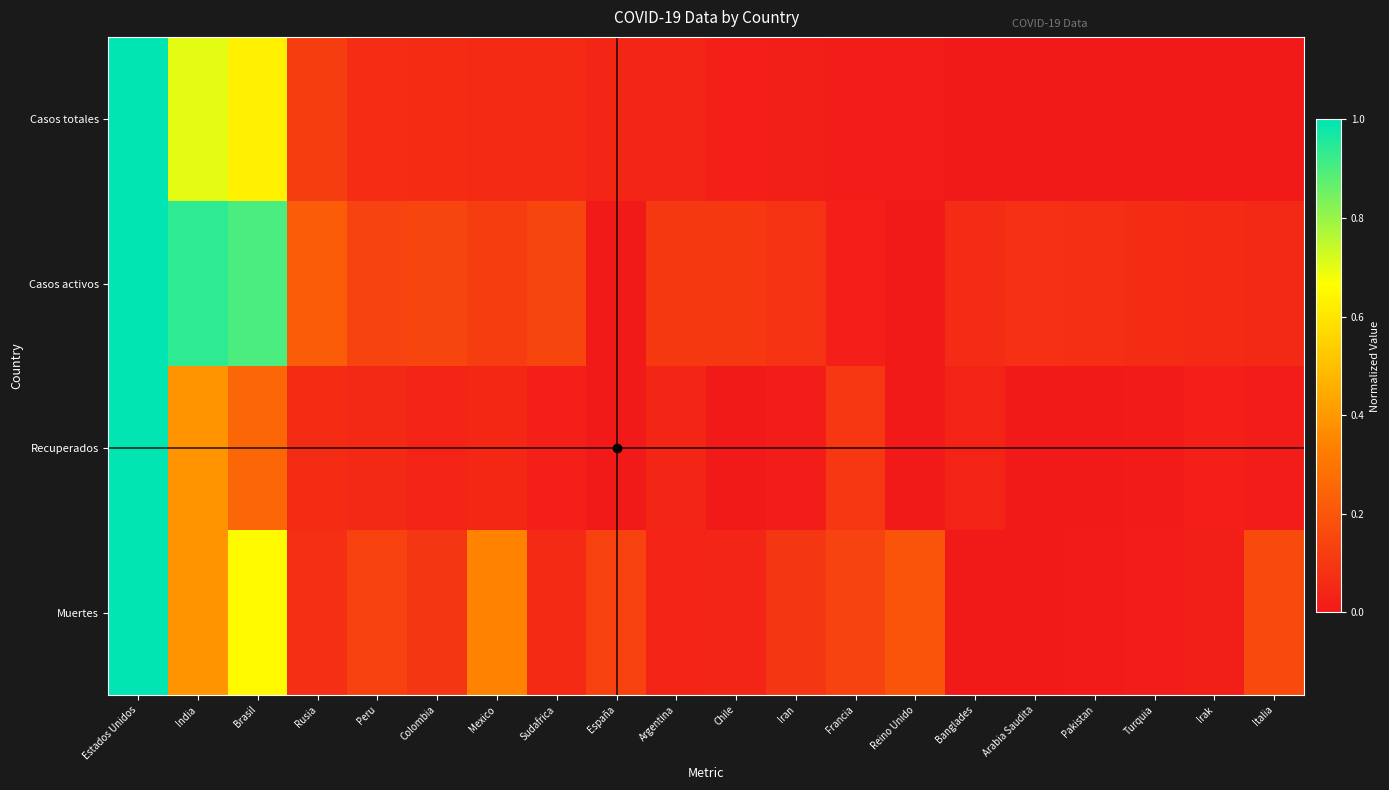

Between India and Argentina, which series saw the biggest shift?

Casos activos